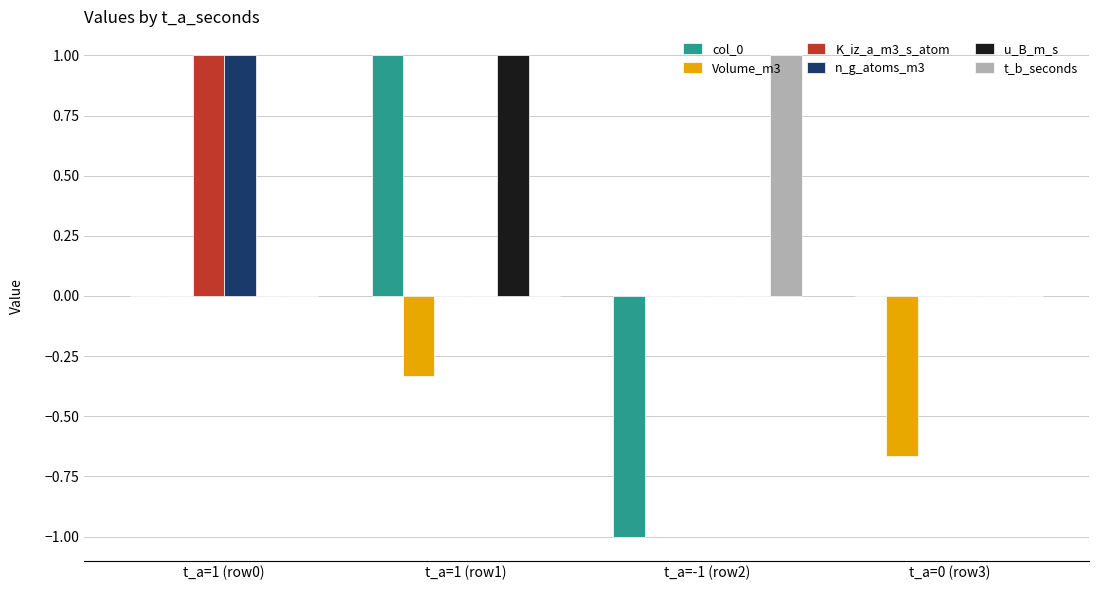

The col_0 series shows 0.5 at t_a=1 (row1). True or false?

False